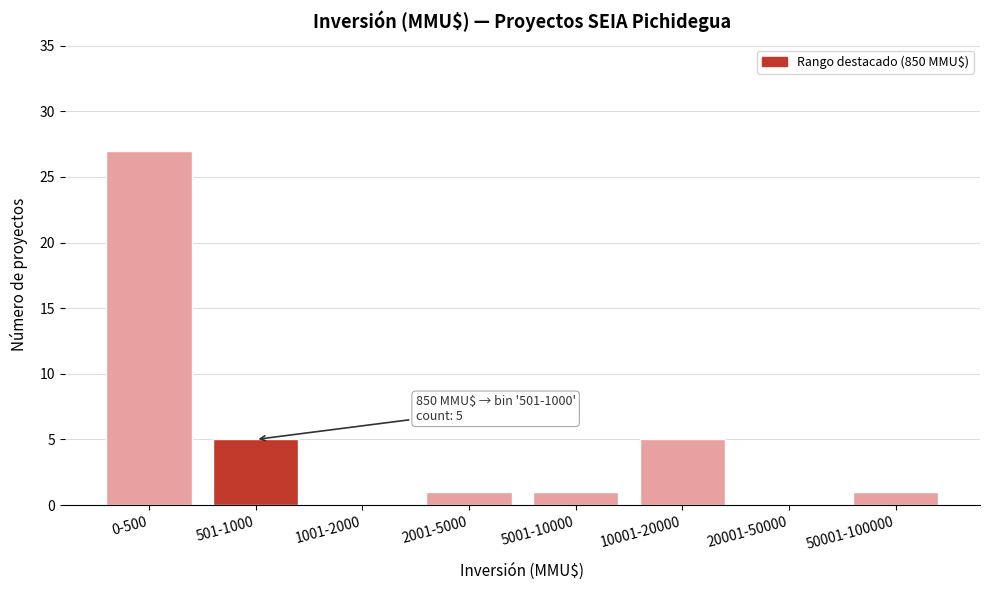

Reading left to right, list all the values displayed in this chart.

0-500=27	501-1000=5	1001-2000=0	2001-5000=1	5001-10000=1	10001-20000=5	20001-50000=0	50001-100000=1